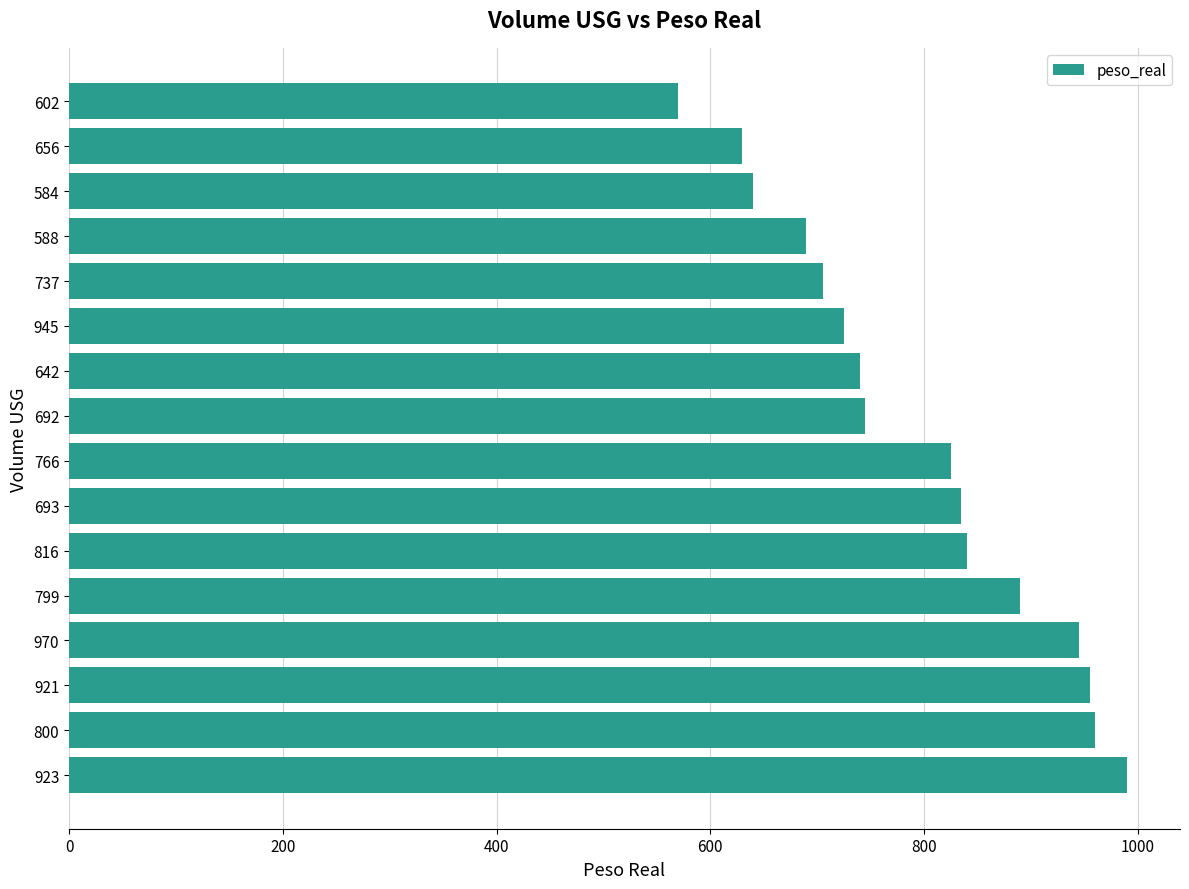

The chart shows a value of 740 at 642. True or false?

True